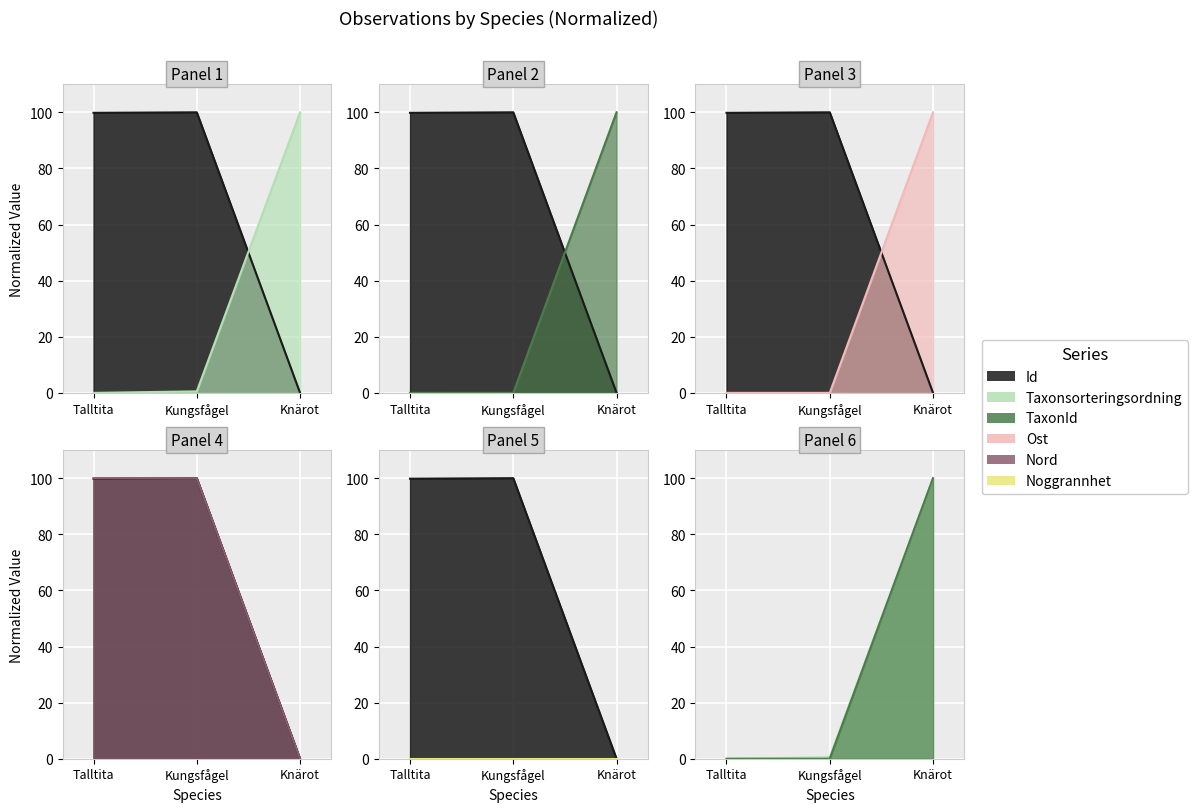

What is the difference between the highest and lowest values at Talltita?

100.0